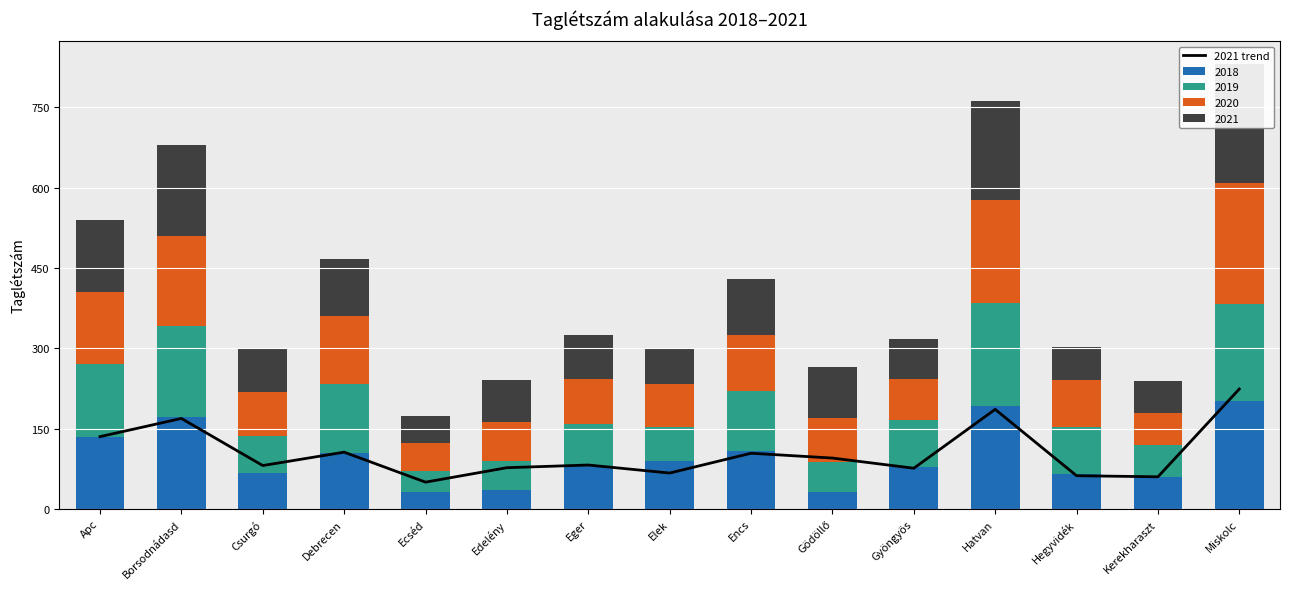

Reading right to left, extract all data points from this chart.

Miskolc=224	Kerekharaszt=60	Hegyvidék=62	Hatvan=186	Gyöngyös=76	Gödöllő=95	Encs=104	Elek=67	Eger=82	Edelény=77	Ecséd=50	Debrecen=106	Csurgó=81	Borsodnádasd=169	Apc=135